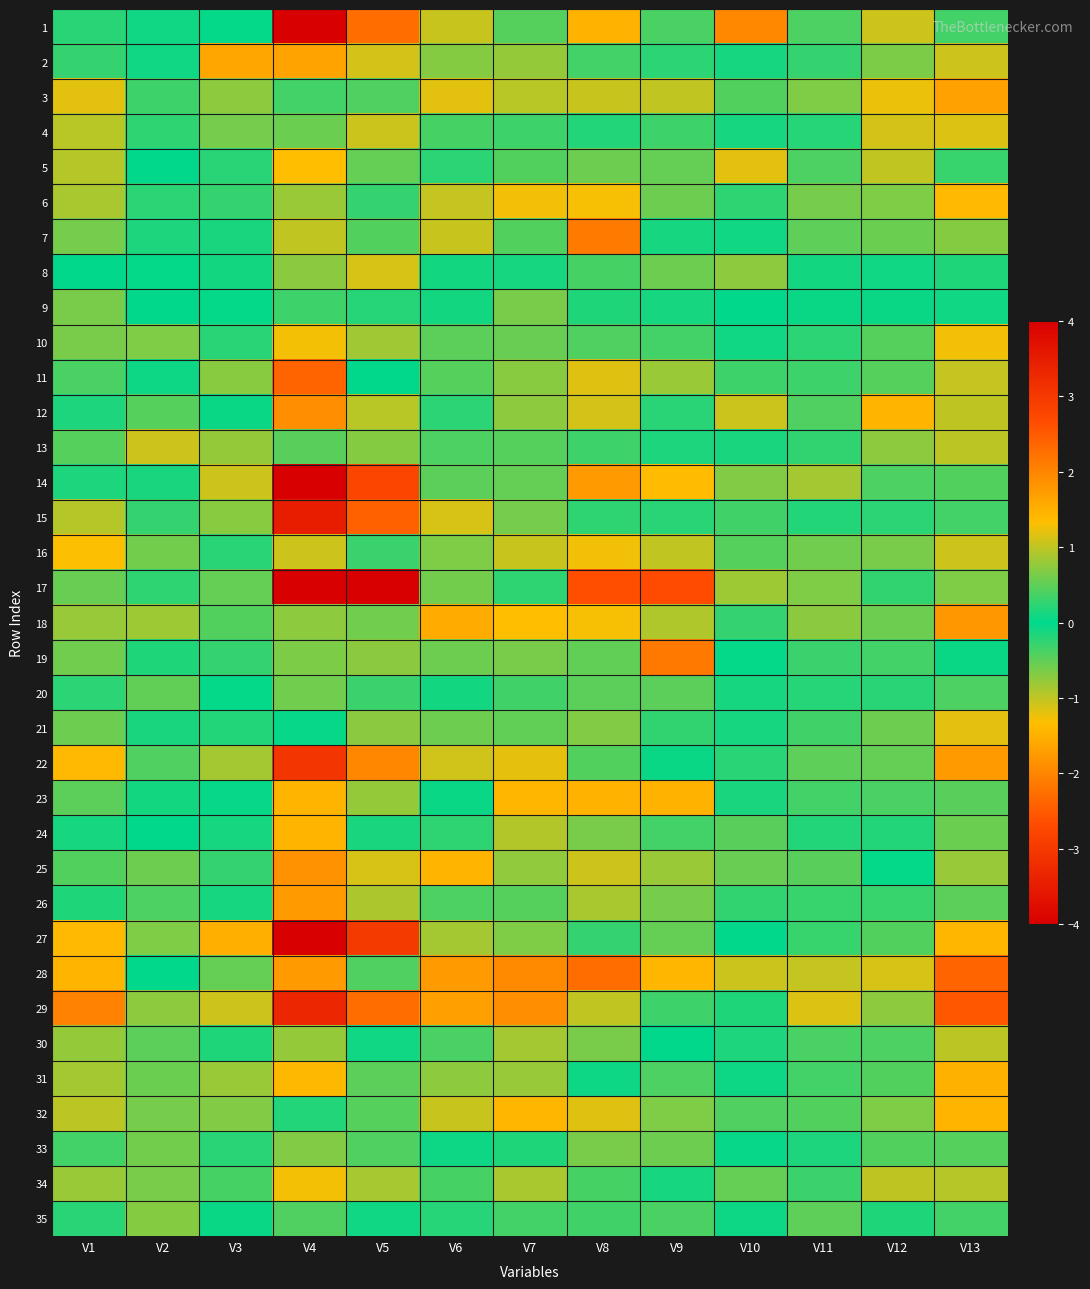

How many data points does each series have?

13